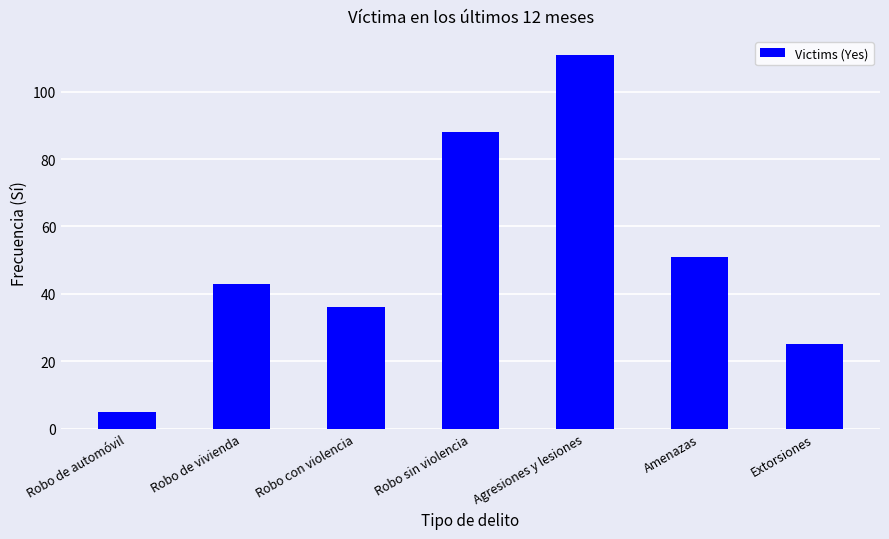

What position from the right is Robo de automóvil?

7